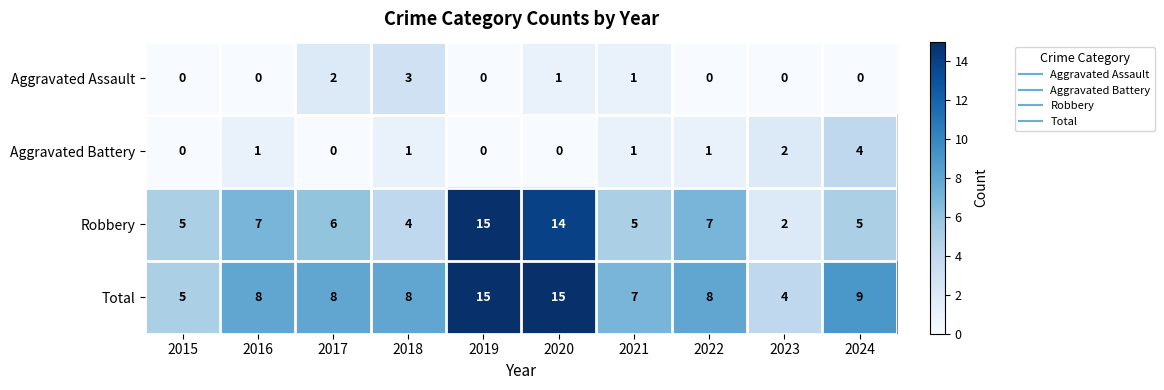

At which label does Robbery first exceed 6?

2016